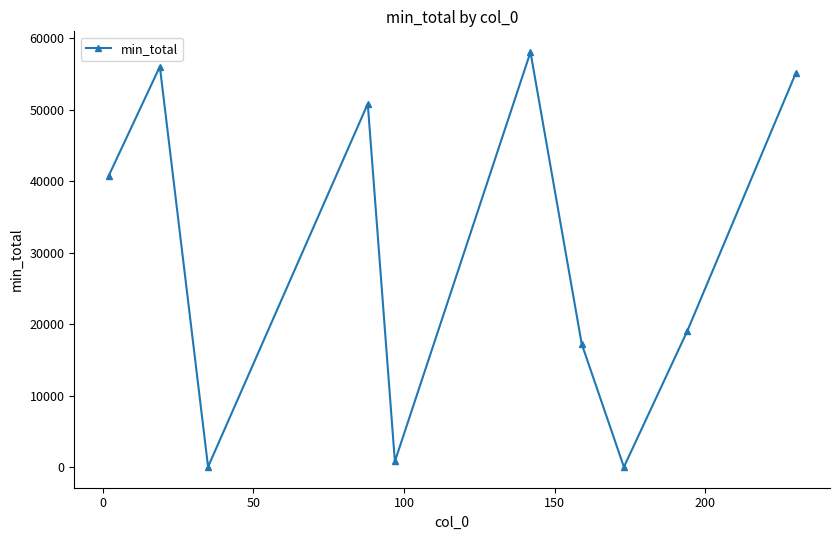

What is the maximum value shown in the chart?

58094